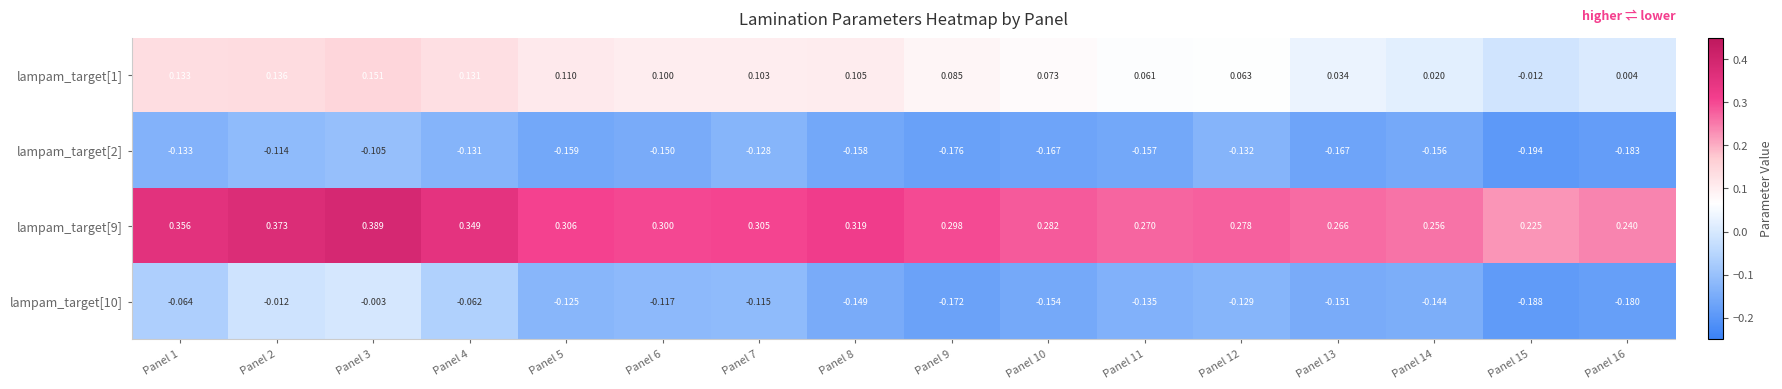

Rank the series at Panel 3 from lowest to highest value.

lampam_target[2], lampam_target[10], lampam_target[1], lampam_target[9]